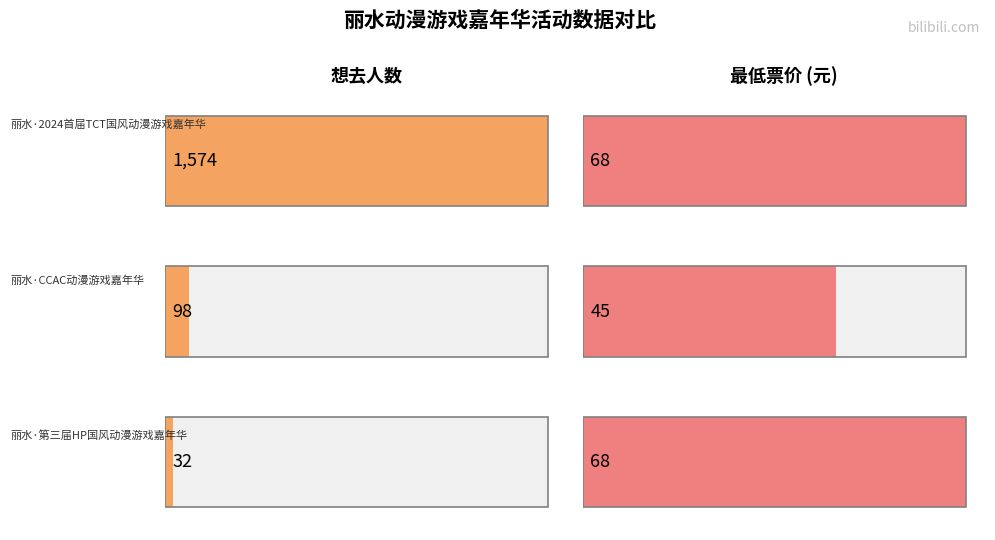

Where is the data nearest to the value 803?

丽水·CCAC动漫游戏嘉年华